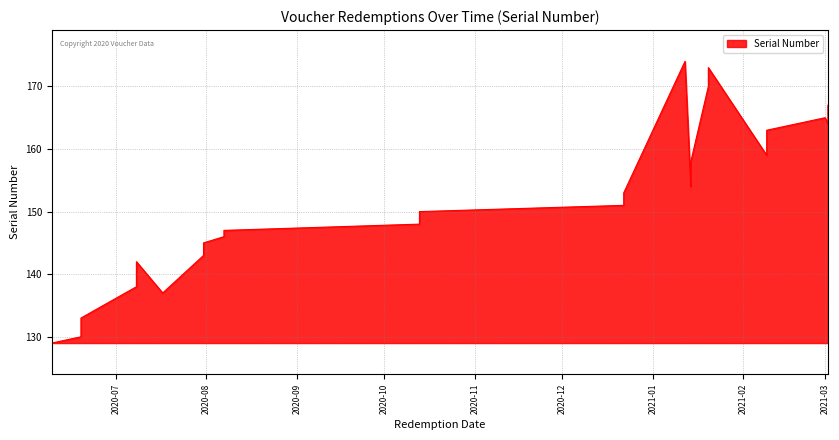

Count the number of values greater than 152.

19